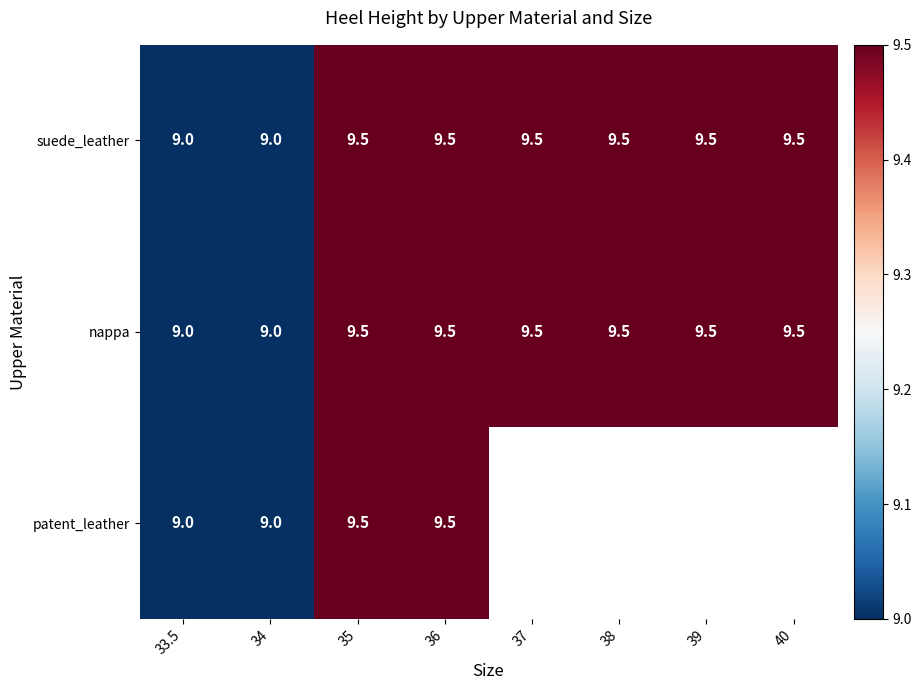

True or false: patent_leather has a value of 9.5 at 36.

True